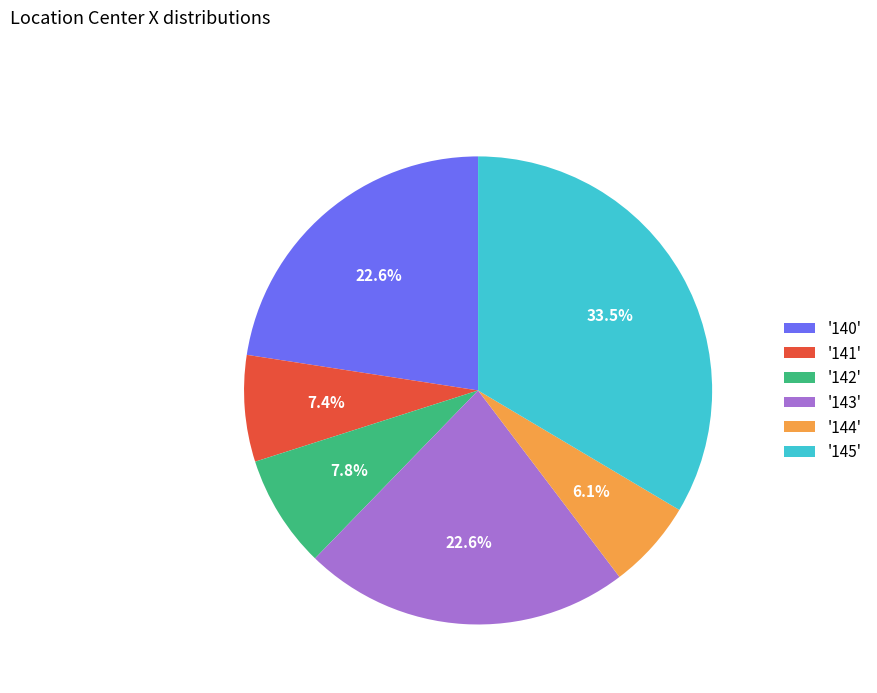

Between '143' and '142', which is larger?

'143'